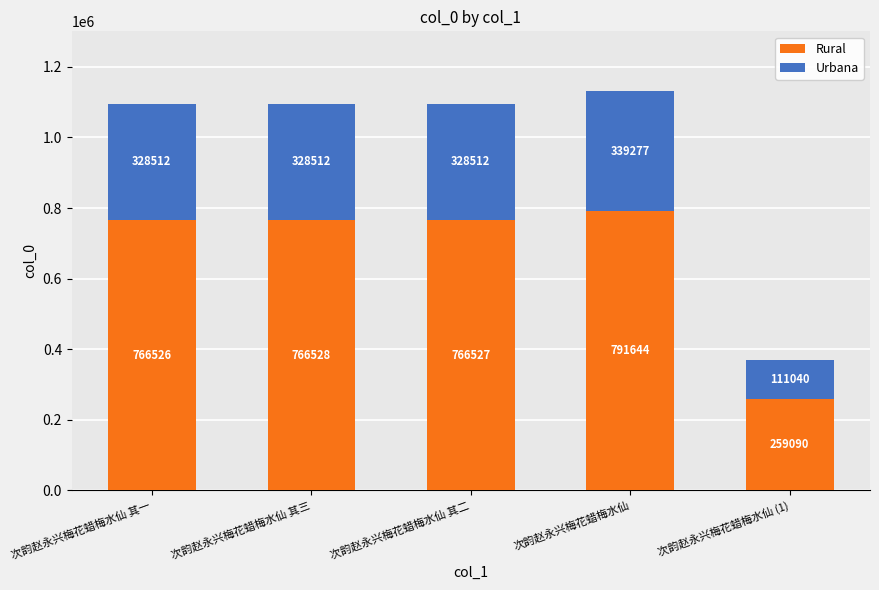

What is the sum of all Rural values?

3350315